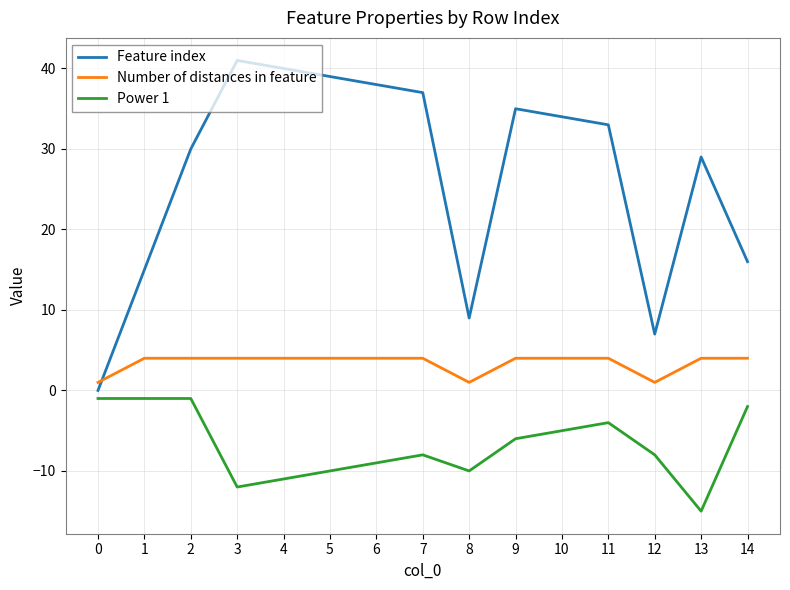

Is the value of Feature index at 12 greater than the value of Number of distances in feature at 14?

Yes